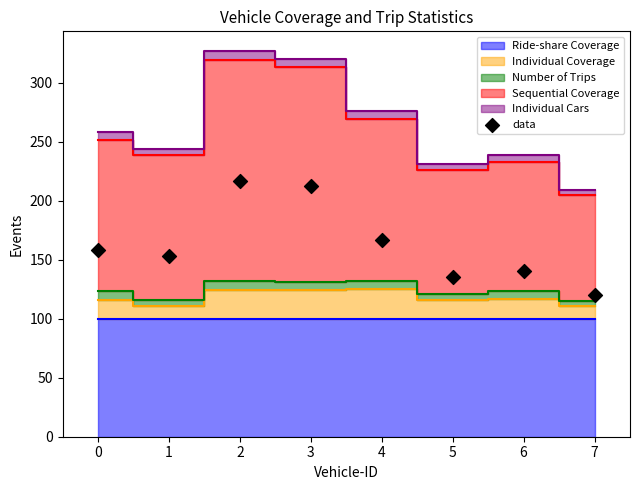

What is the average Y value?

163